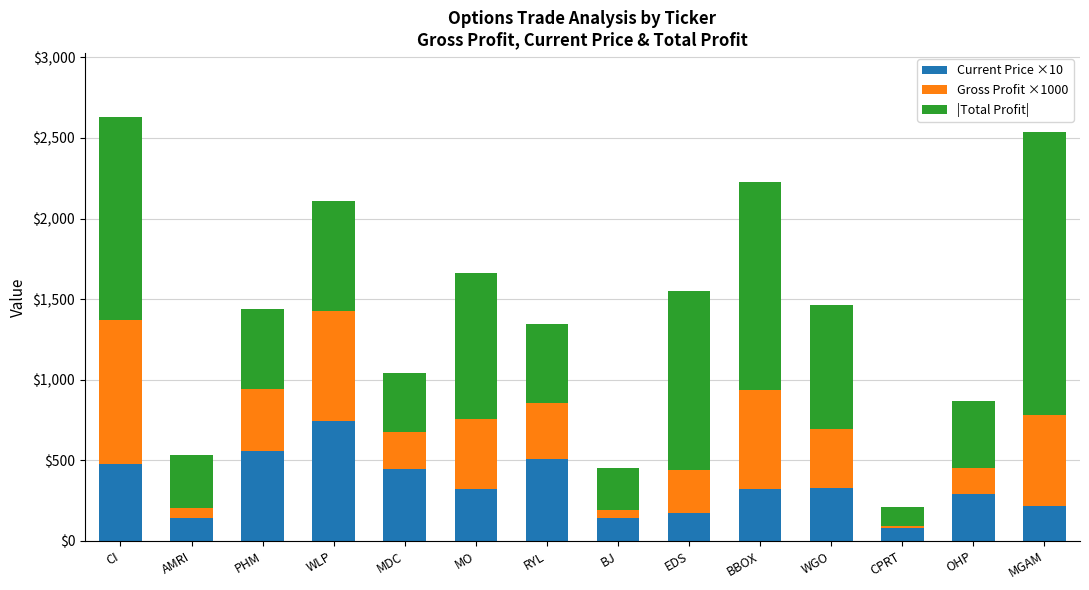

What is the difference between the second highest and second lowest values in the Current Price ×10 series?

420.0